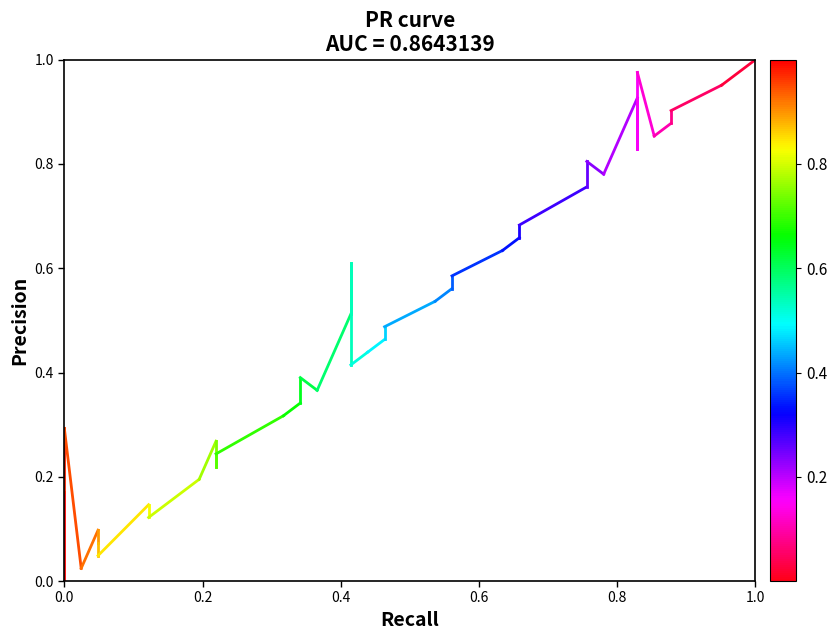

What is the change in value from 0.0 to 0.2?

+0.2